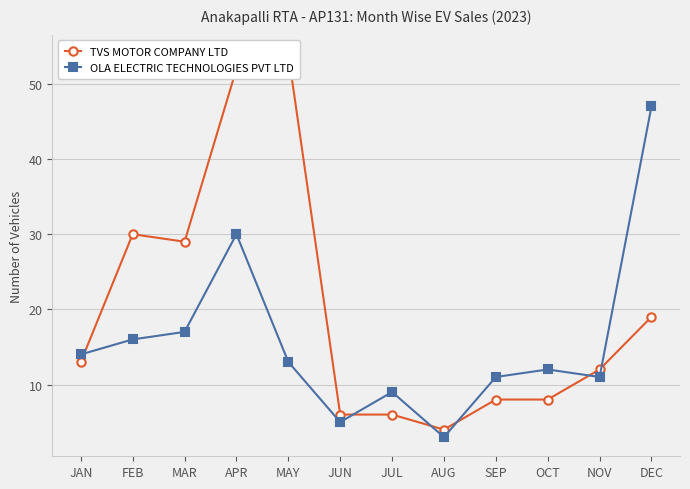

Reading left to right, extract all data points from this chart.

TVS MOTOR COMPANY LTD: 13	30	29	52	54	6	6	4	8	8	12	19
OLA ELECTRIC TECHNOLOGIES PVT LTD: 14	16	17	30	13	5	9	3	11	12	11	47